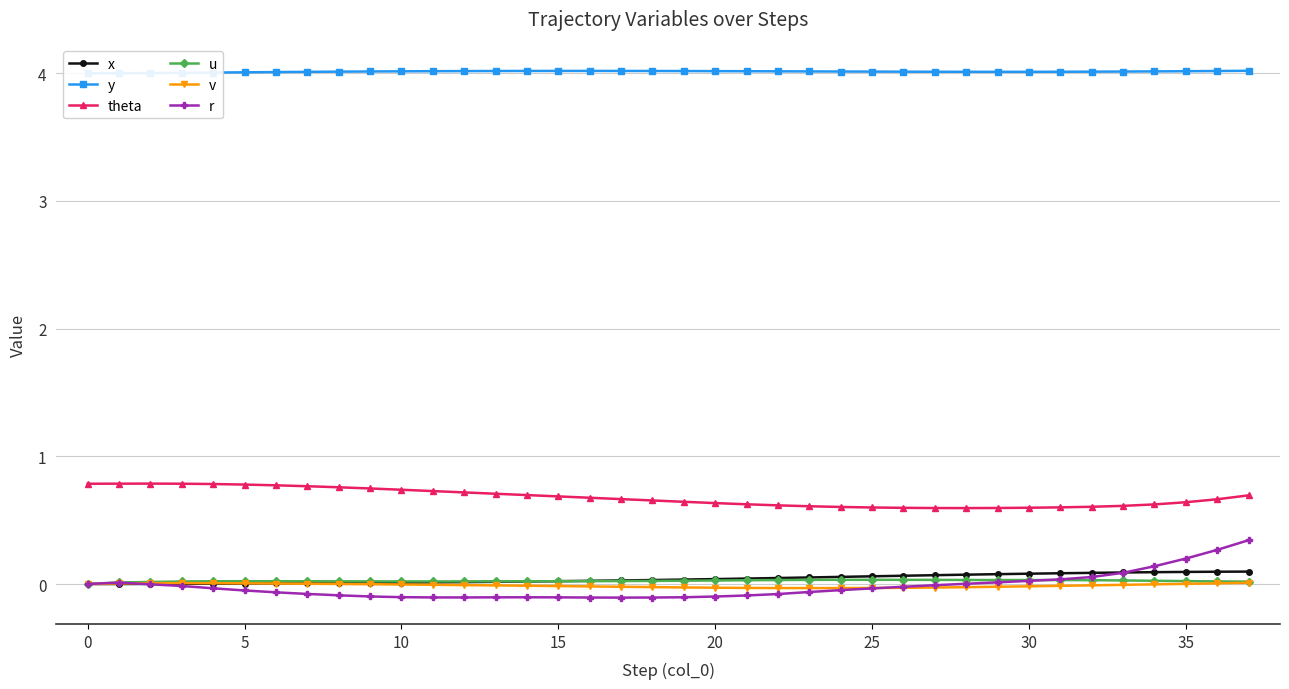

True or false: theta and u cross at least once.

False